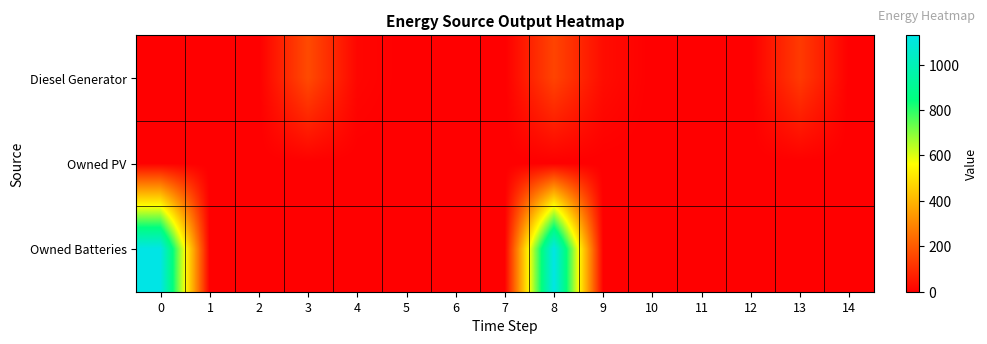

At how many categories does at least one series exceed 599?

2